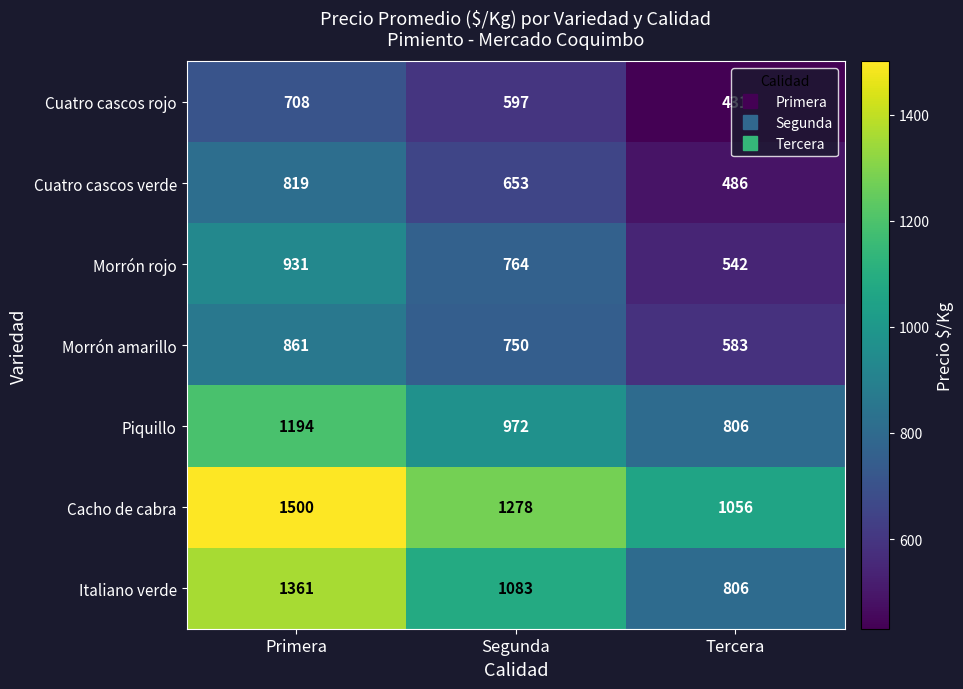

What is the maximum value shown in the chart?

1500